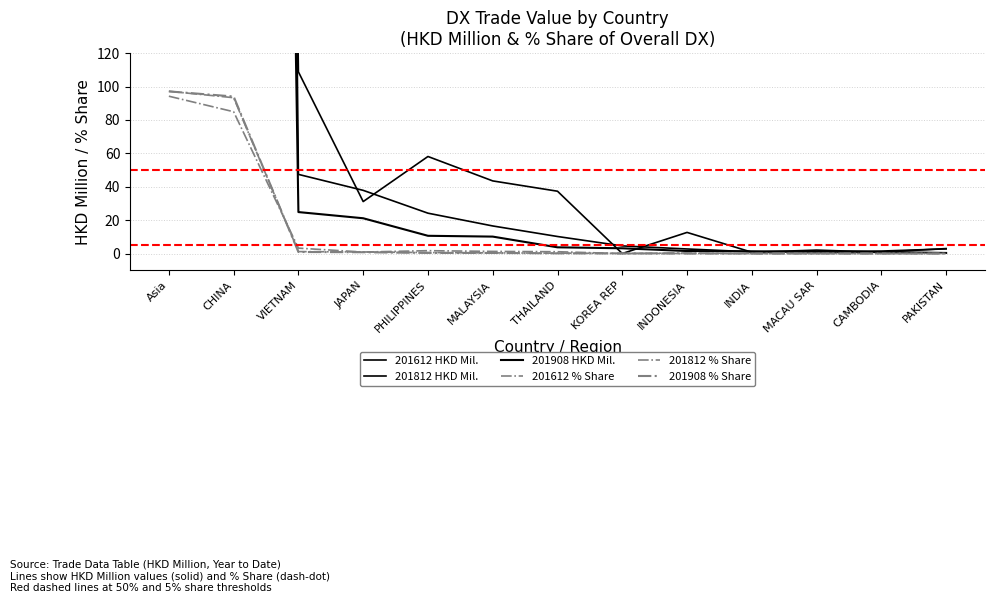

Where is 201812 HKD Mil. nearest to the value 1926?

CHINA